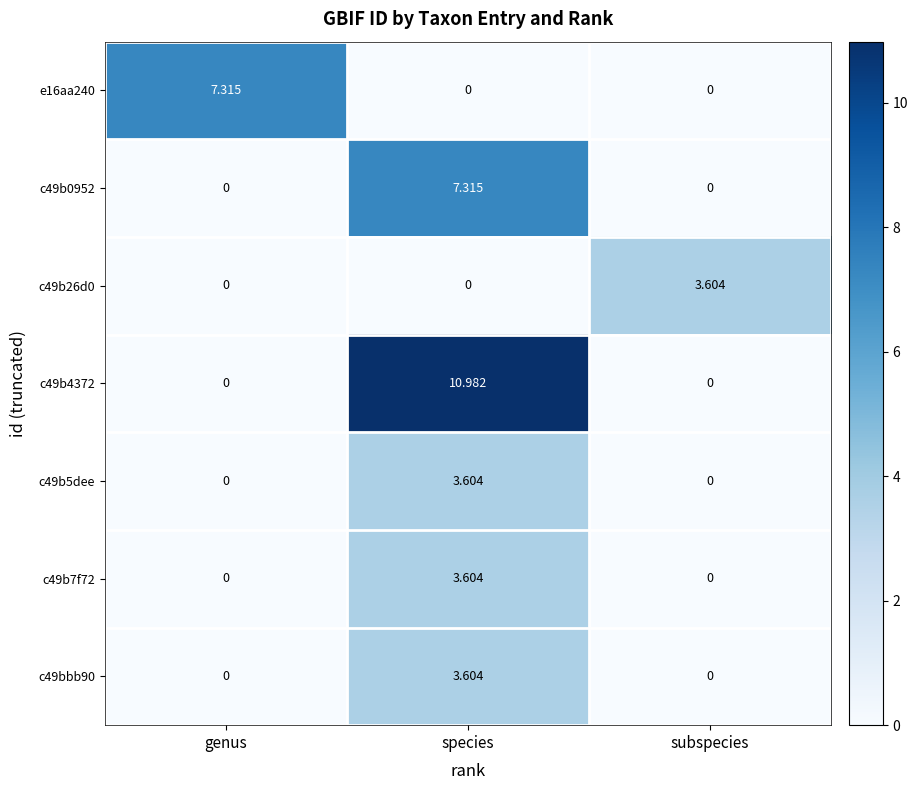

At which label does c49b7f72 reach its peak?

species